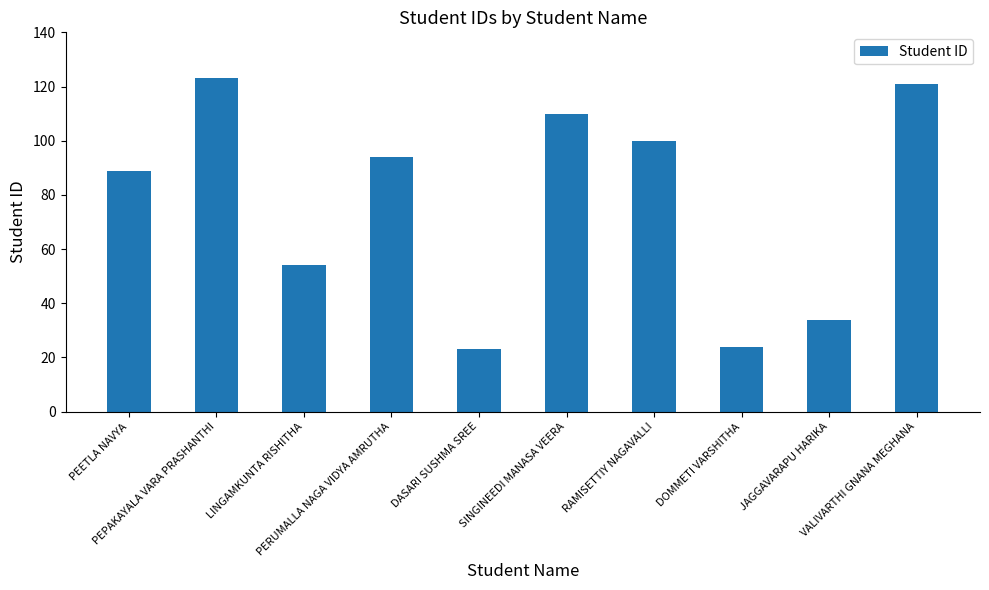

What position from the left is PERUMALLA NAGA VIDYA AMRUTHA?

4